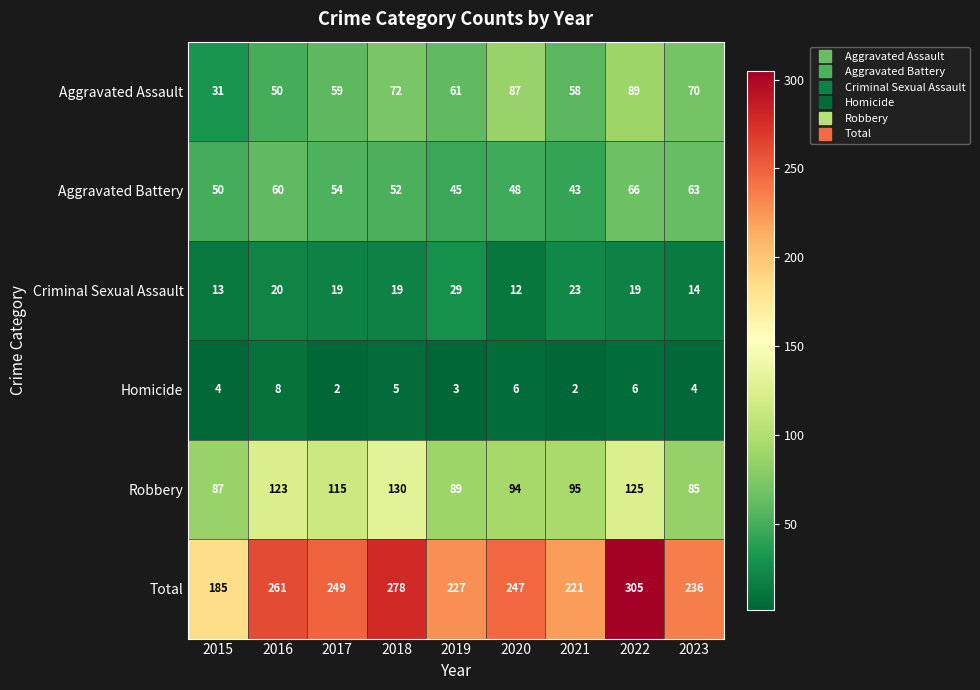

List the series in order of their peak value, lowest first.

Homicide, Criminal Sexual Assault, Aggravated Battery, Aggravated Assault, Robbery, Total